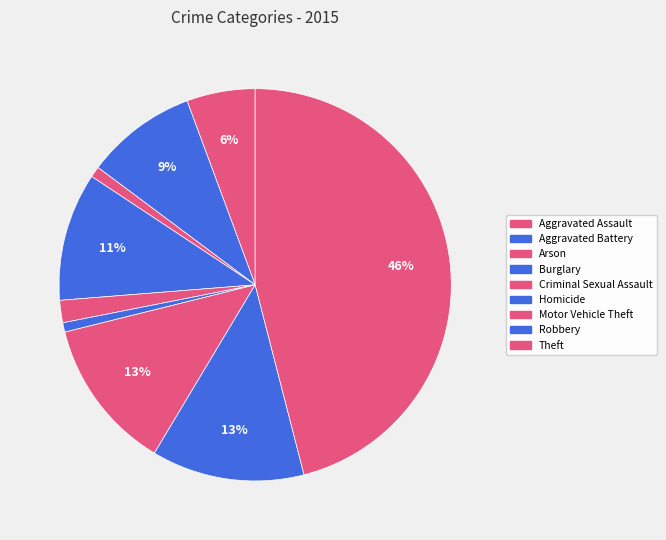

What is the largest slice in the pie chart?

Theft